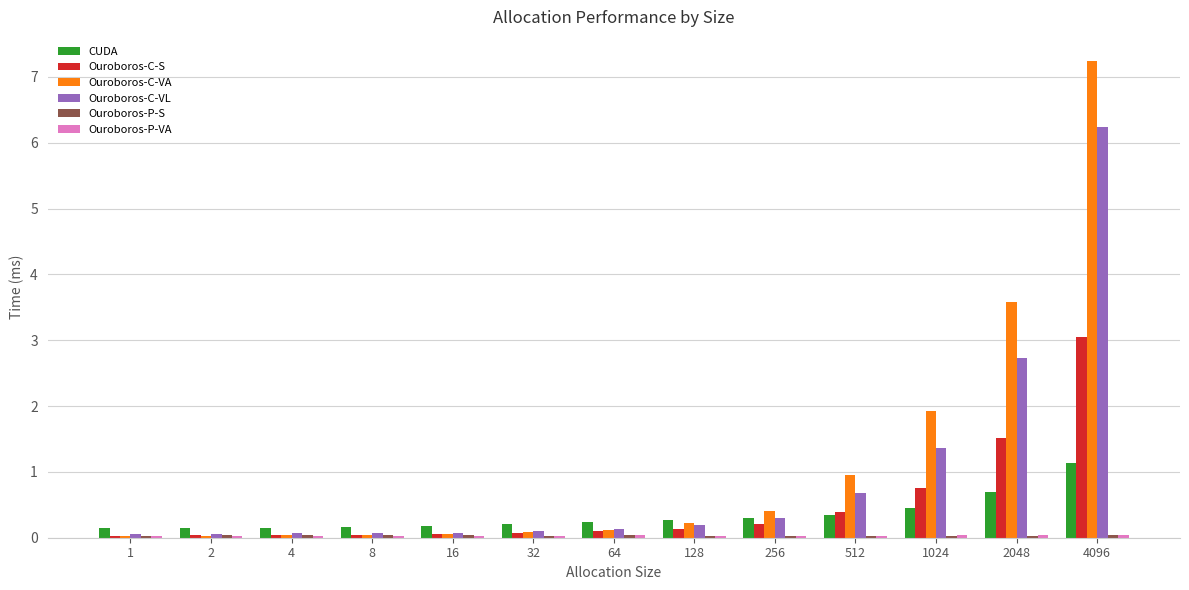

Which series has the widest spread of values?

Ouroboros-C-VA